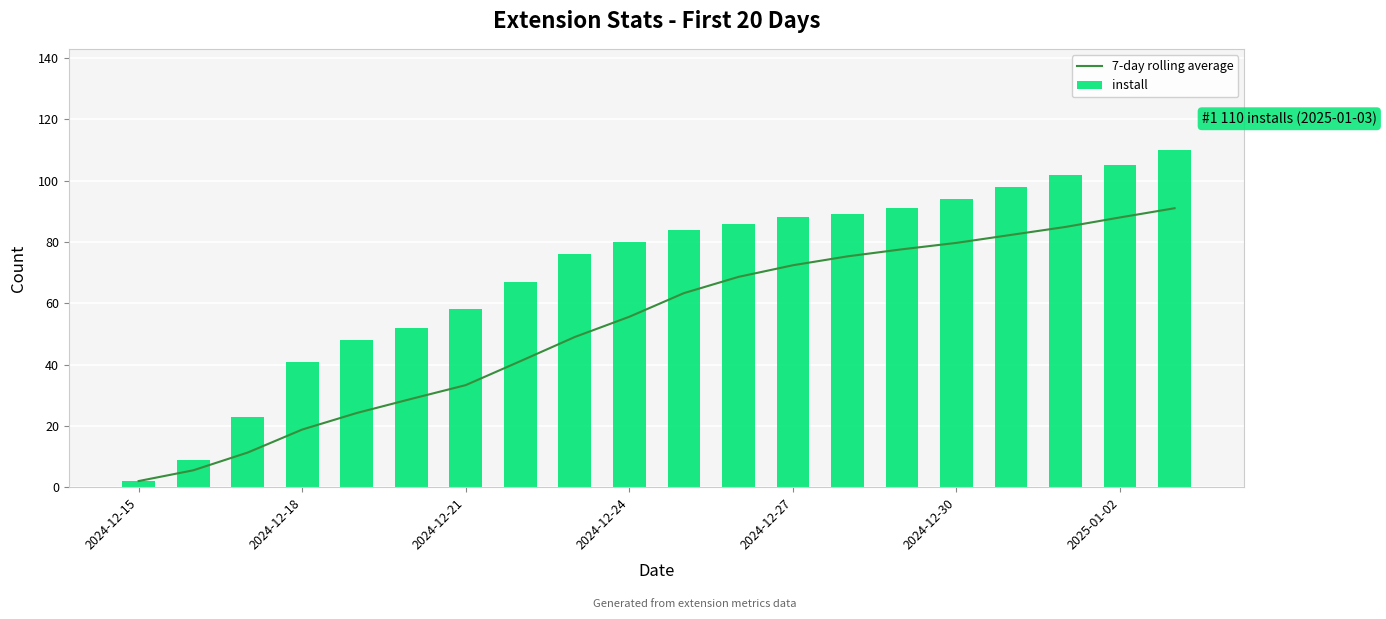

Which category has the highest value in the install series?

19